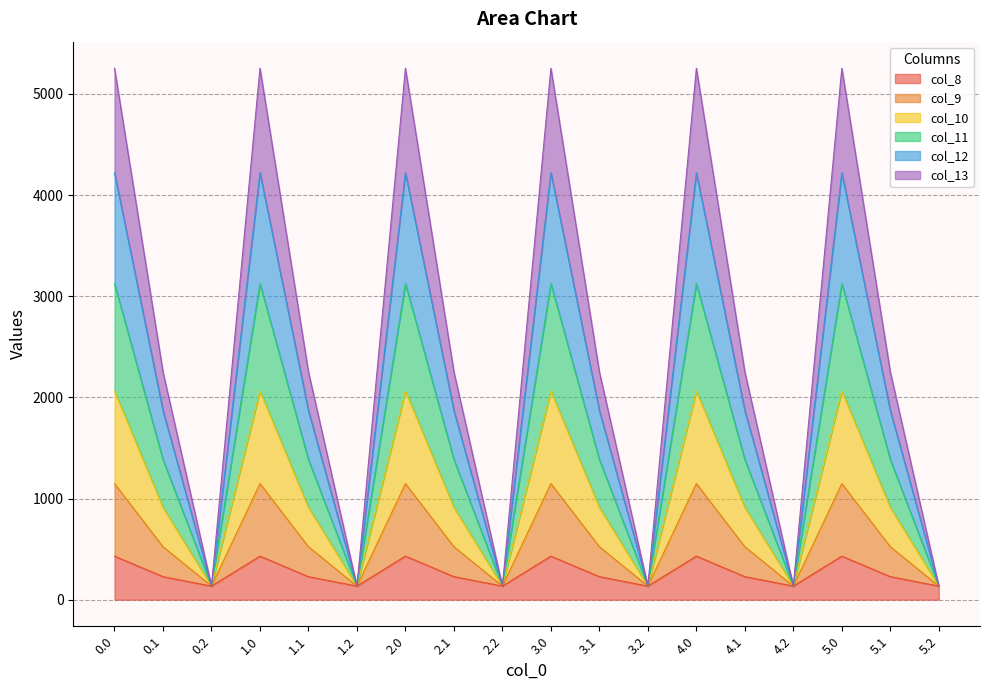

Is the value of col_9 at 5.2 greater than the value of col_12 at 5.1?

No